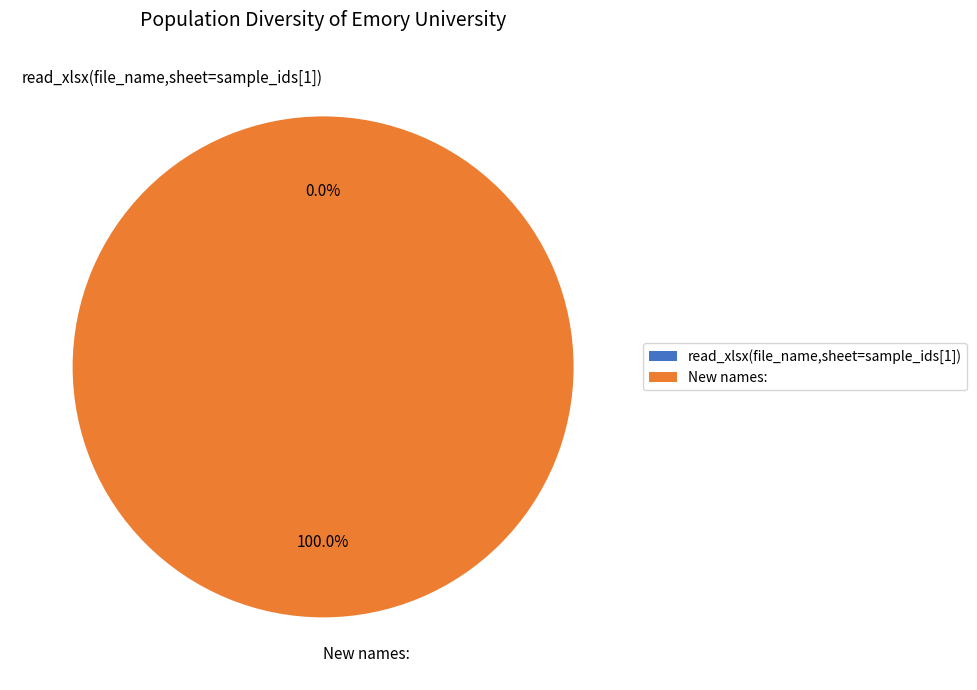

What is the change in value from read_xlsx(file_name,sheet=sample_ids[1]) to New names:?

+2